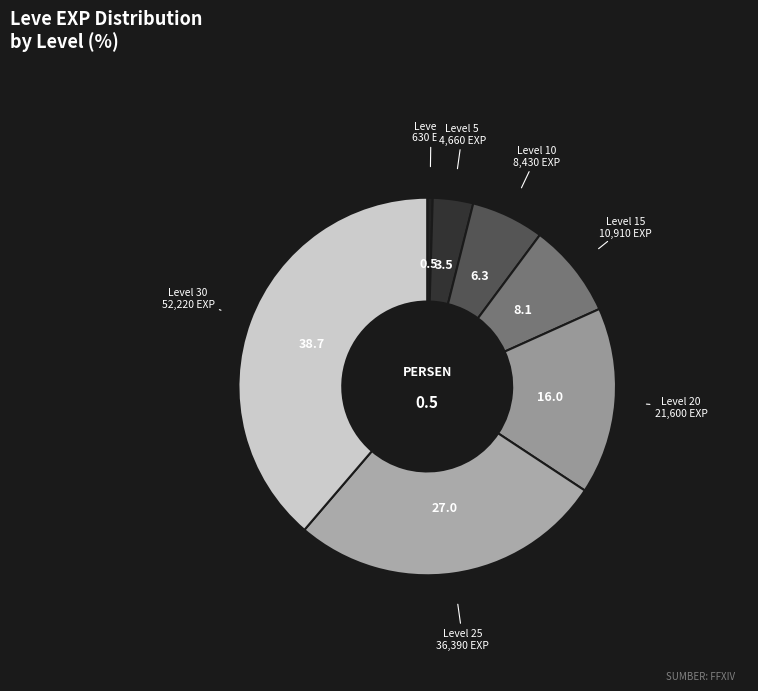

Is there a majority slice in this chart?

No